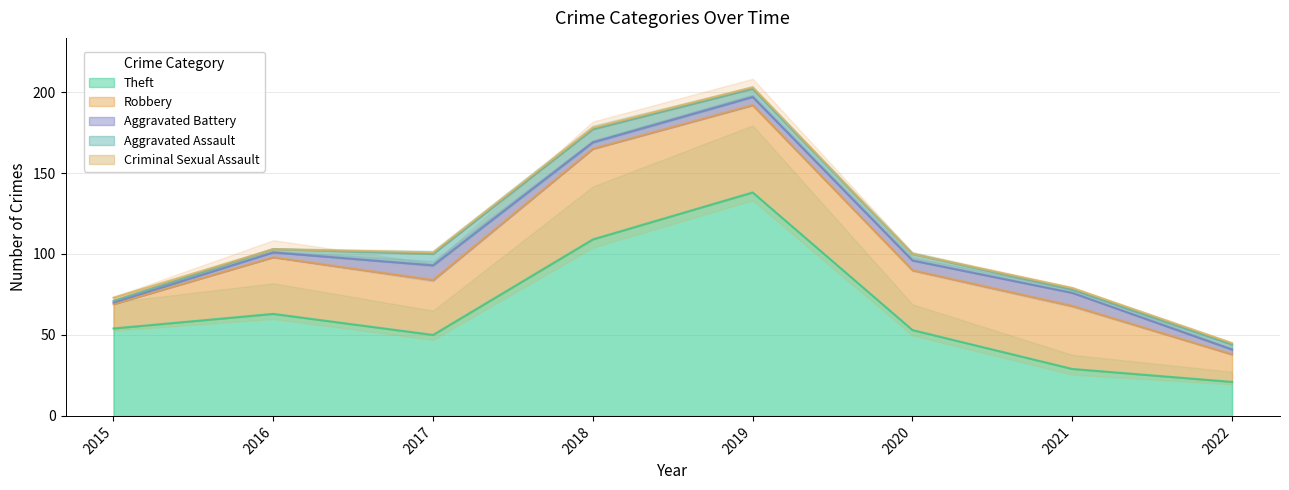

The Theft series shows 53 at 2020. True or false?

True